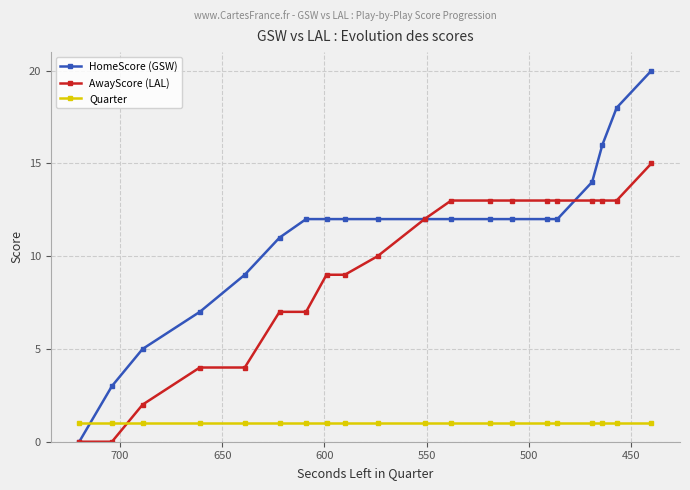

Rank the series by their average value, from highest to lowest.

HomeScore (GSW), AwayScore (LAL), Quarter